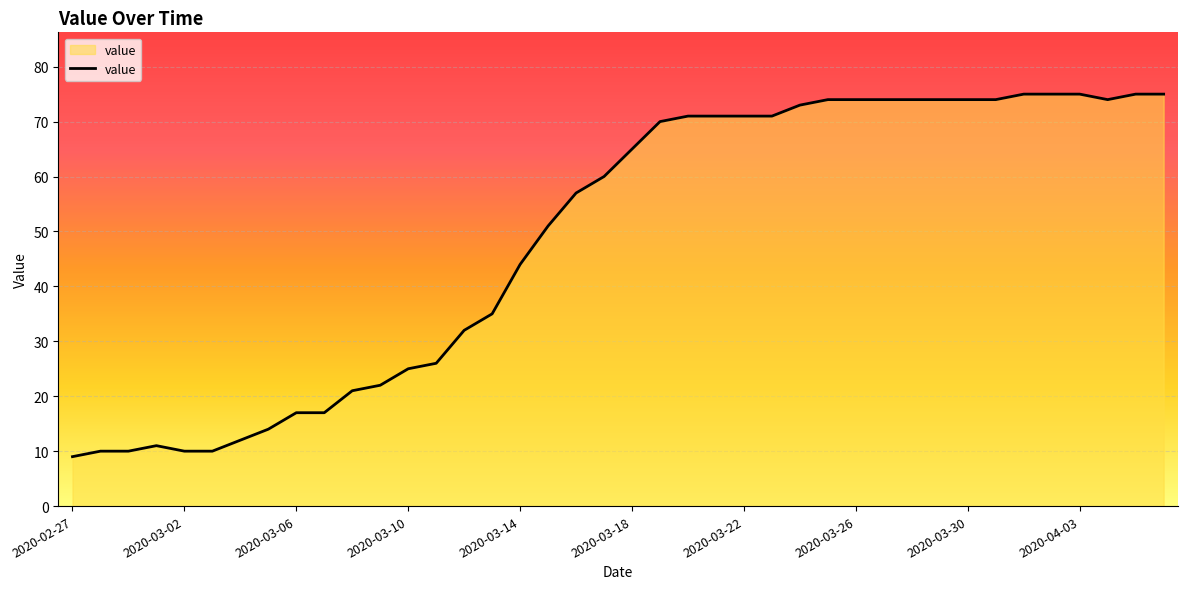

What is the greatest value displayed?

75